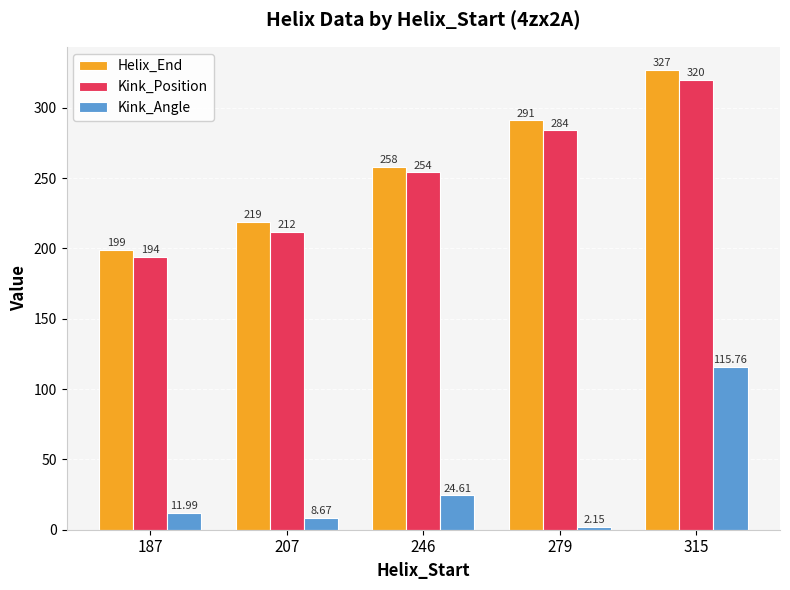

At which label does Kink_Angle first exceed 11?

187